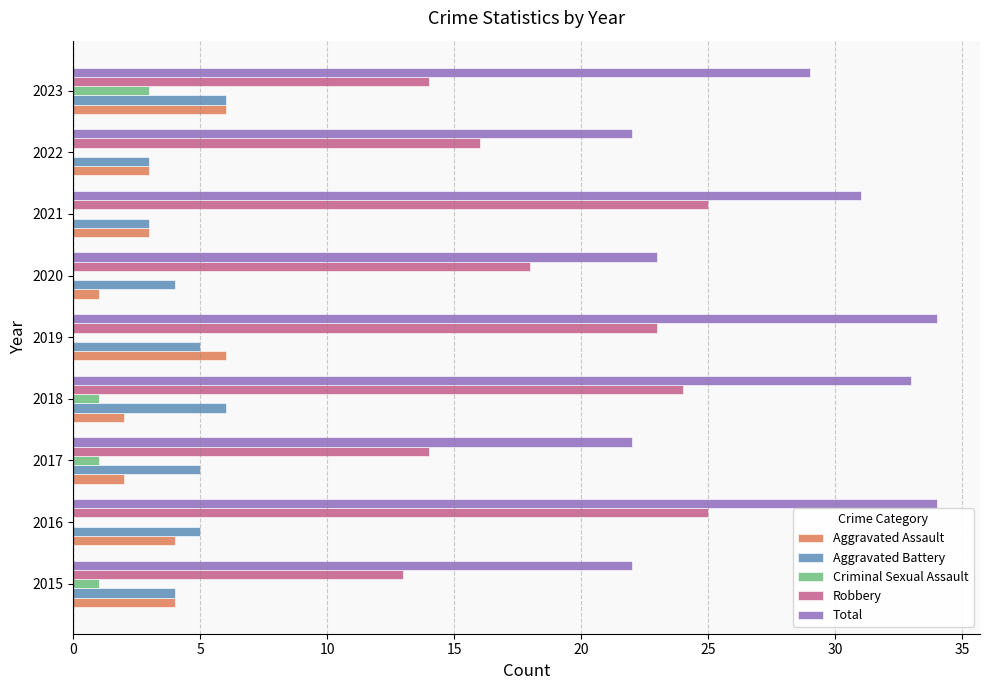

Count the number of categories in the chart.

9